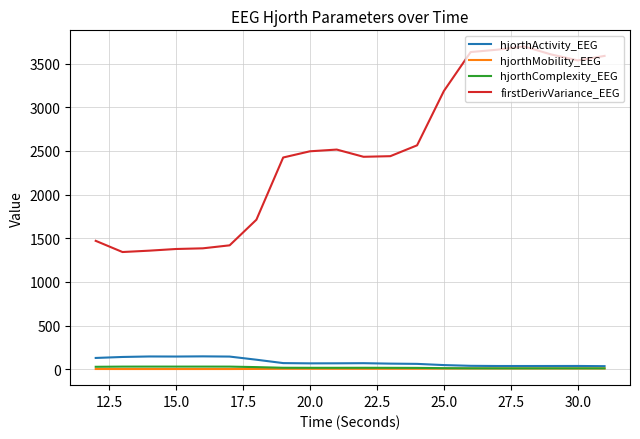

What is the lowest value of the firstDerivVariance_EEG series?

1342.7